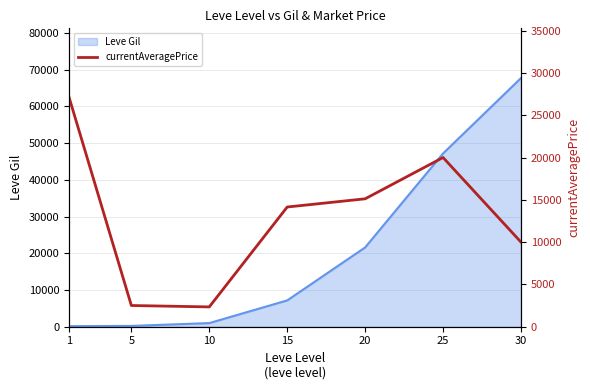

What is the maximum value for Leve Gil?

67730